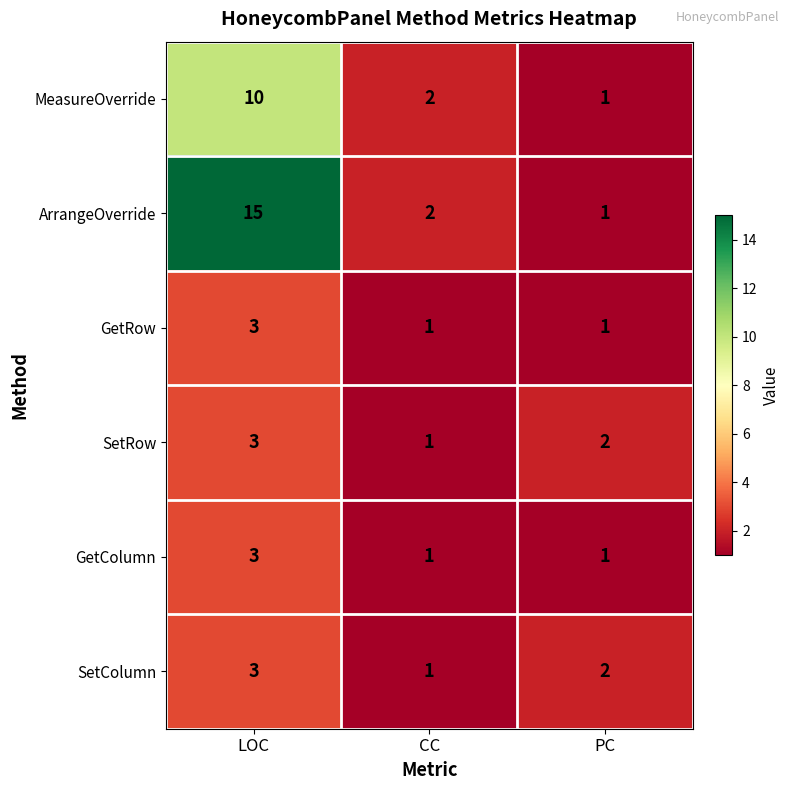

Rank the categories by SetRow value from lowest to highest.

CC, PC, LOC